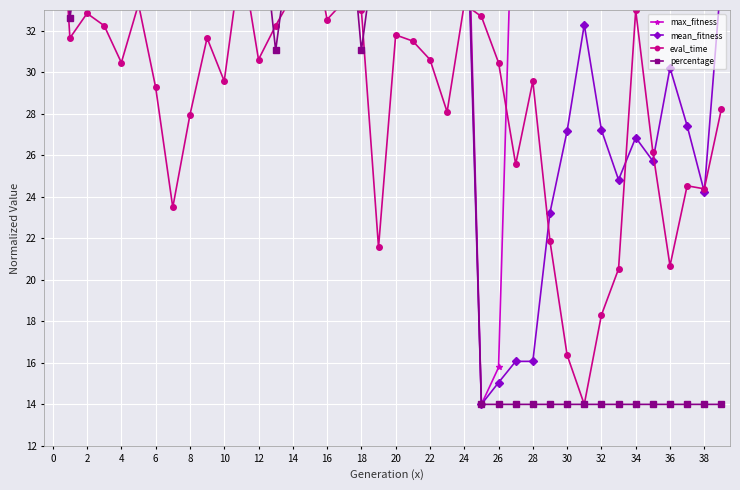

At 6, list the series in order from smallest to largest.

eval_time, percentage, mean_fitness, max_fitness